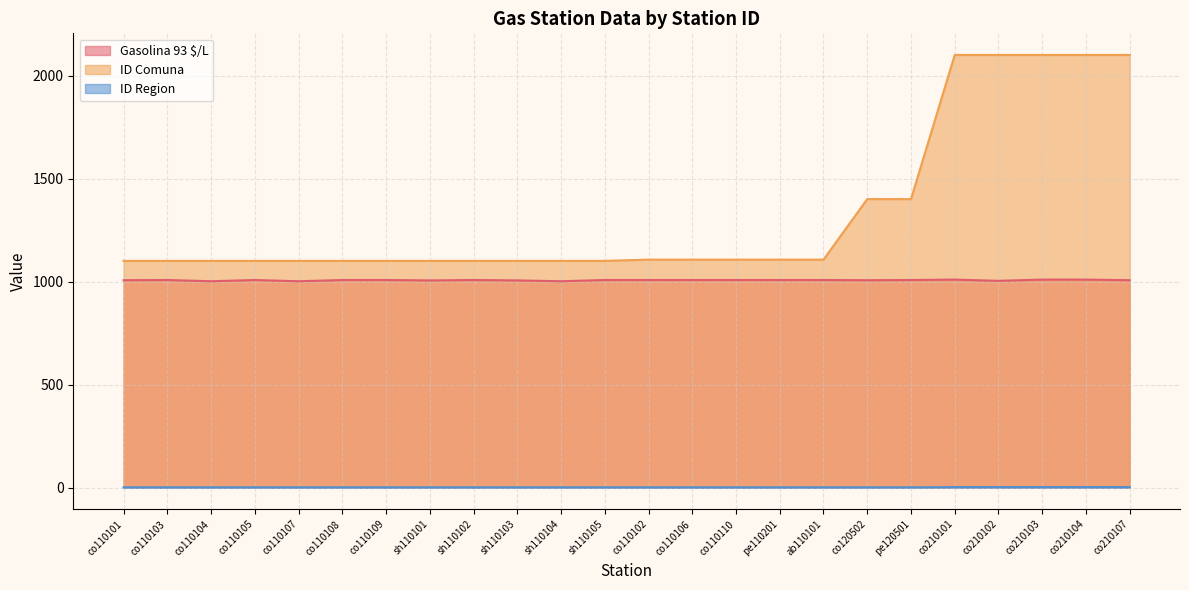

What is the difference between the second highest and second lowest values in the ID Region series?

1